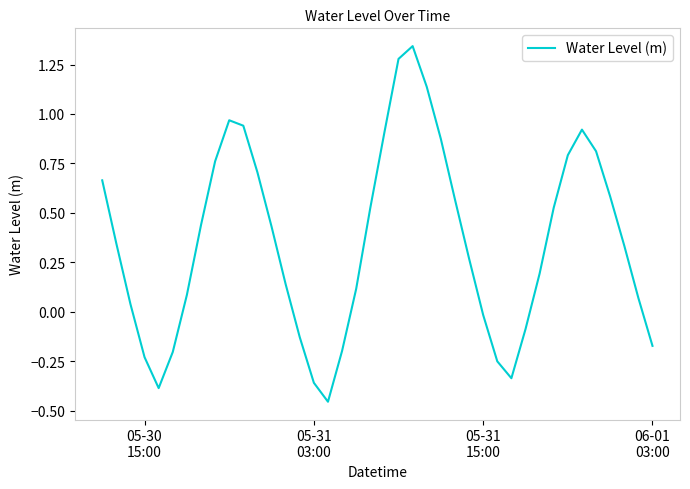

What is the difference between the maximum and minimum values?

1.8